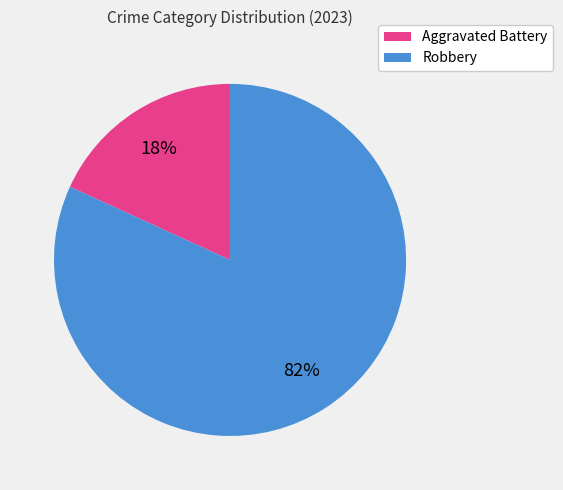

Count the number of slices in the pie.

2